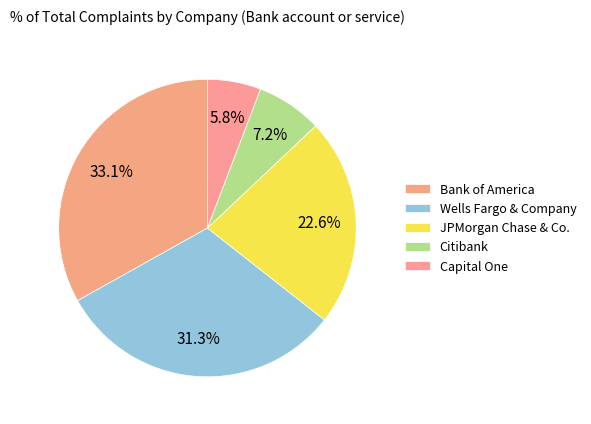

What percentage is the Capital One slice, to the nearest percent?

6%